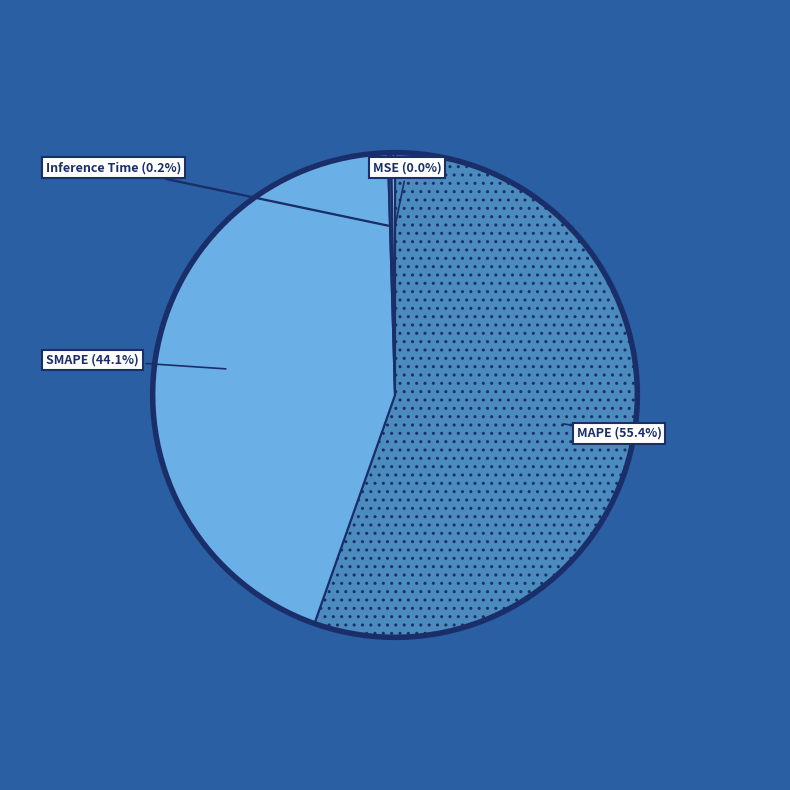

Which category accounts for the majority?

MAPE